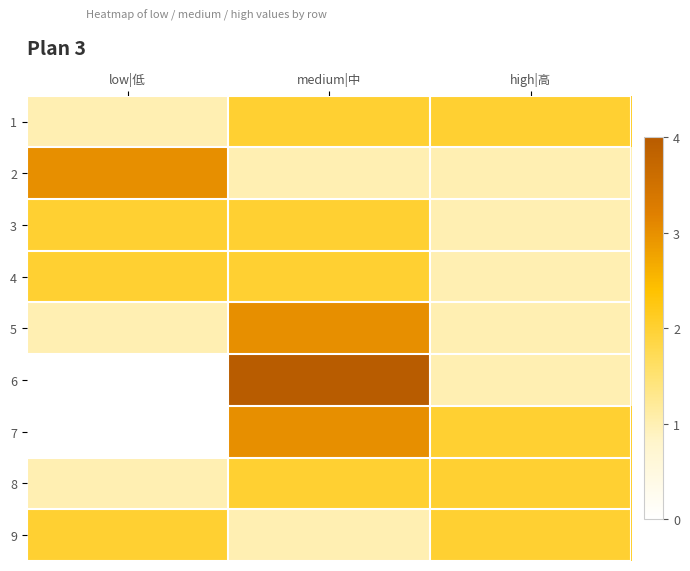

Count the number of categories in the chart.

3